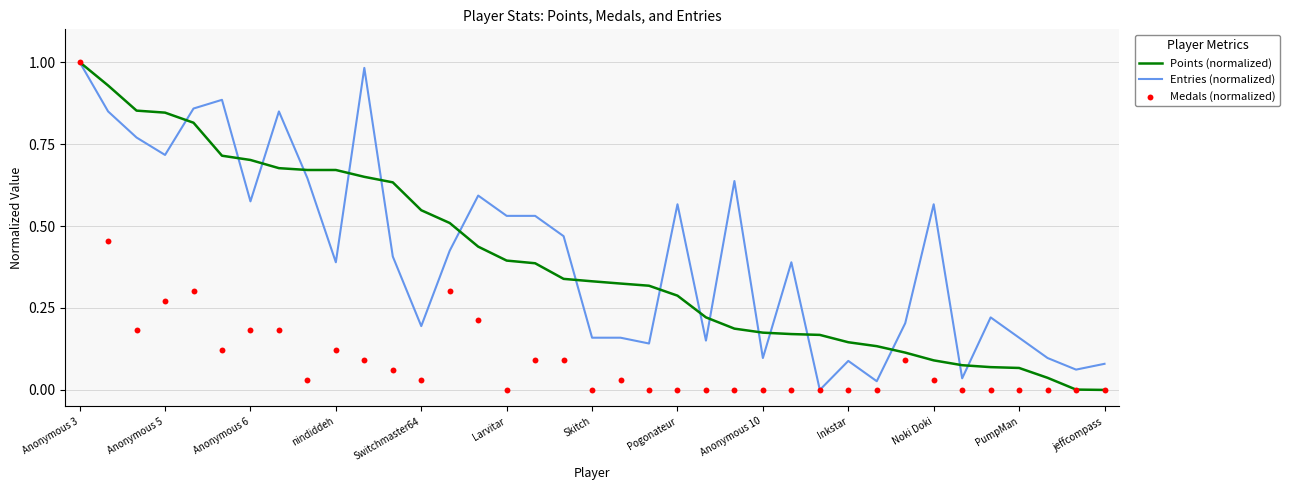

Which series has the largest total across all categories?

Entries (normalized)